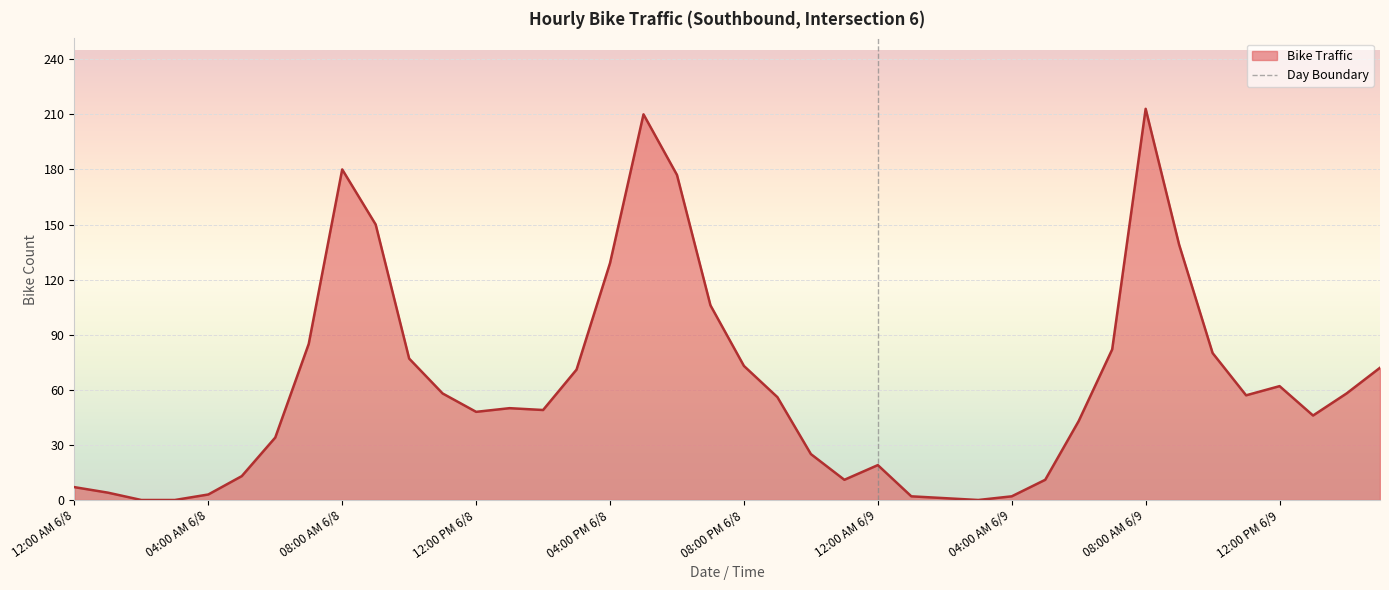

What is the difference between the maximum and minimum values?

213